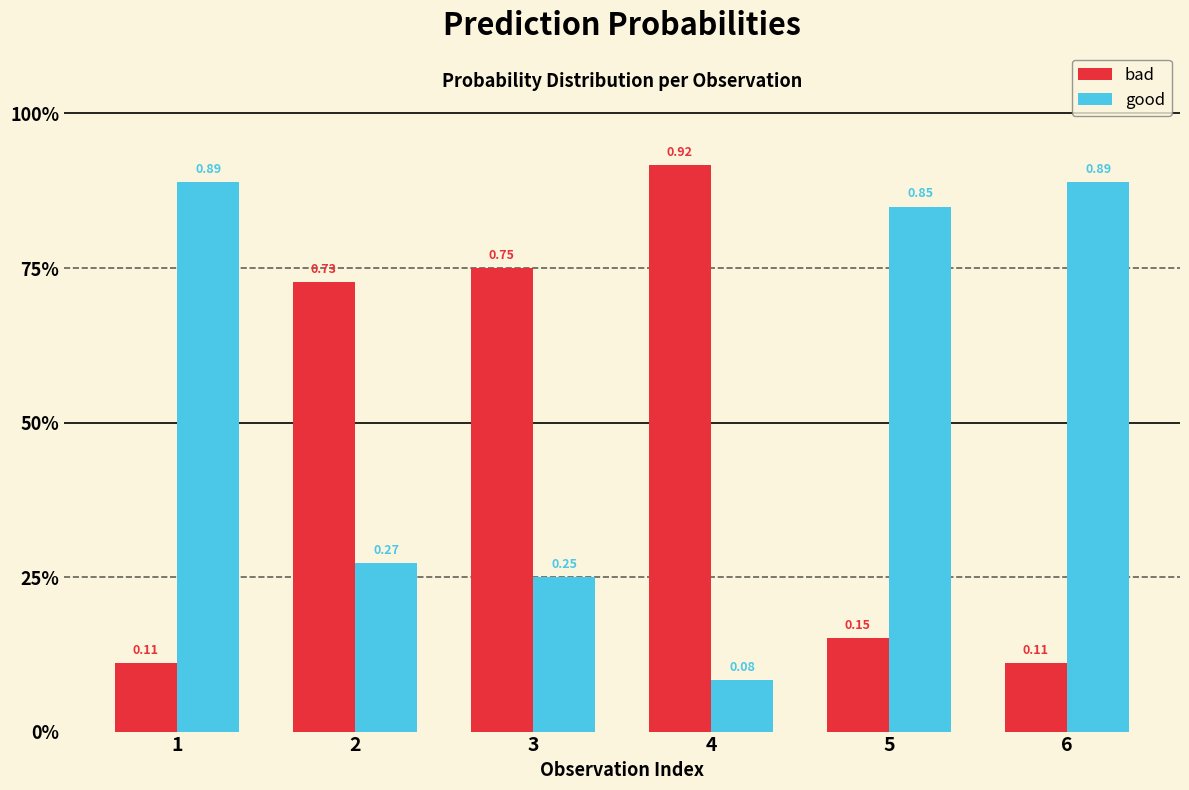

What is the value of the bad bar at the 1st from the left?

0.1